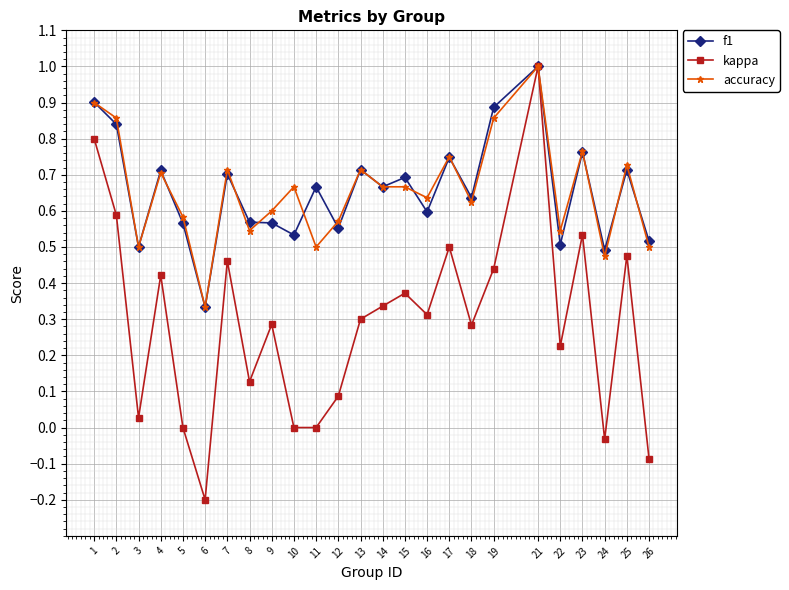

Which series ends up on top after the final intersection of f1 and accuracy?

f1